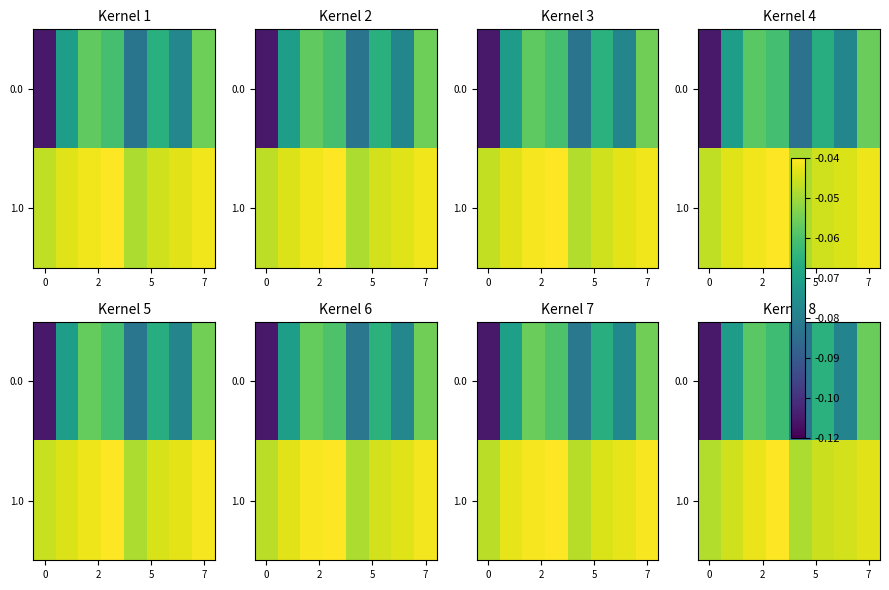

What is the difference between the second highest and minimum values in the 0.0 series?

0.1